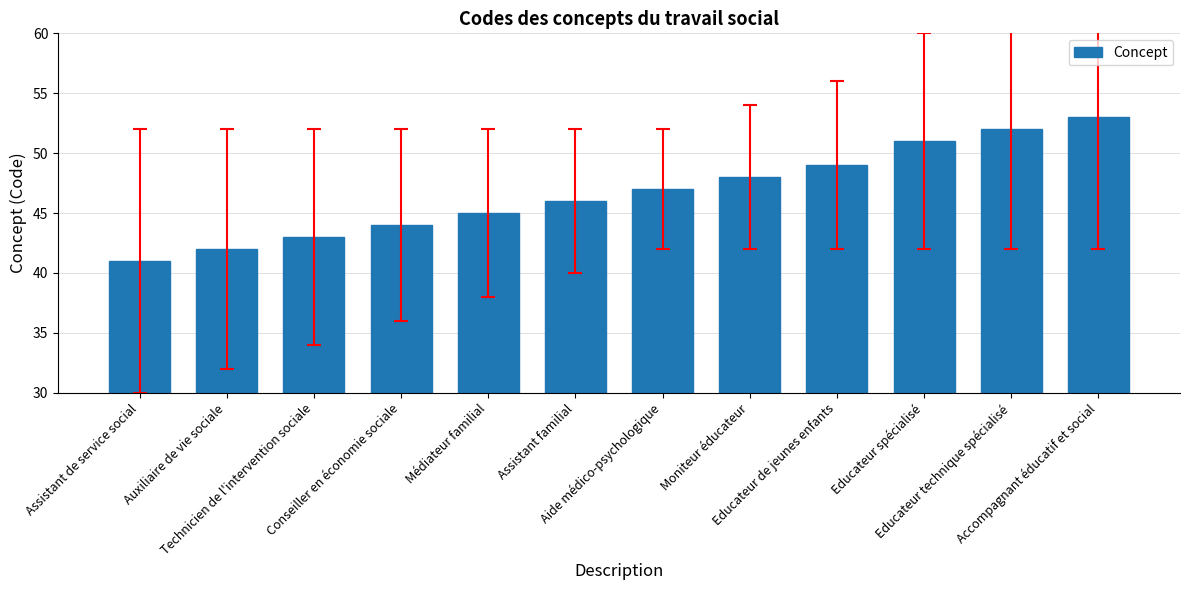

What is the value of the 10th bar from the left?

51